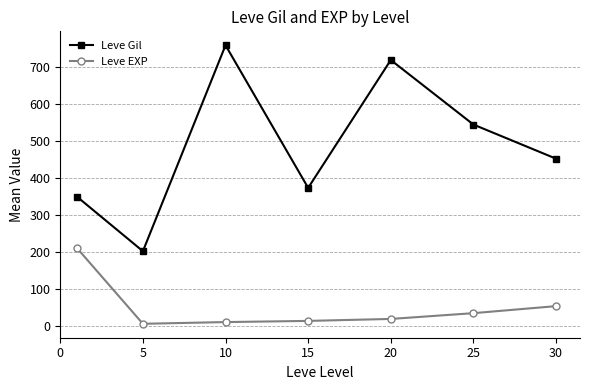

True or false: Leve Gil has more than 2 points higher than both neighbors.

False